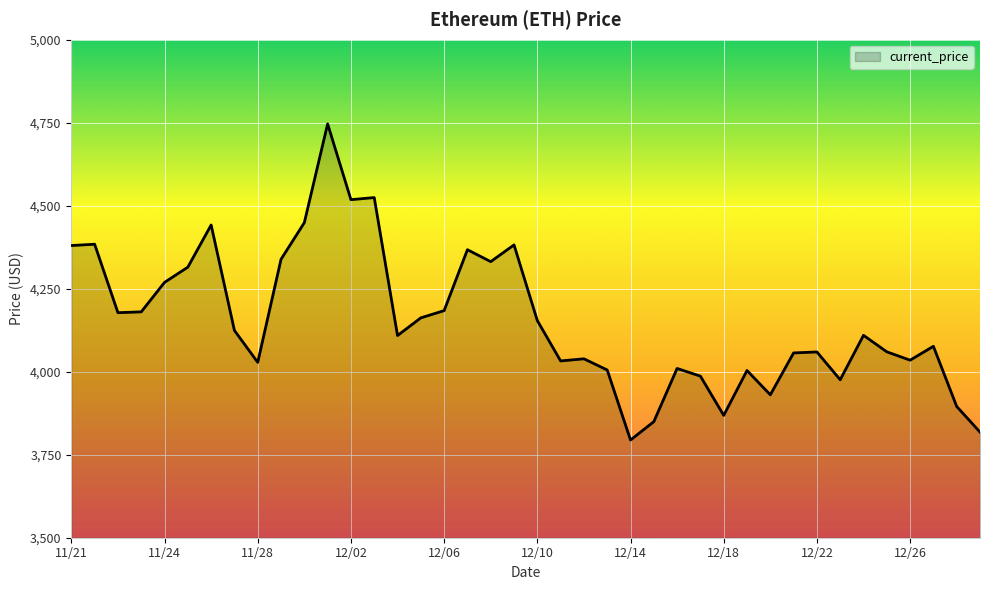

What is the minimum value shown in the chart?

3794.3